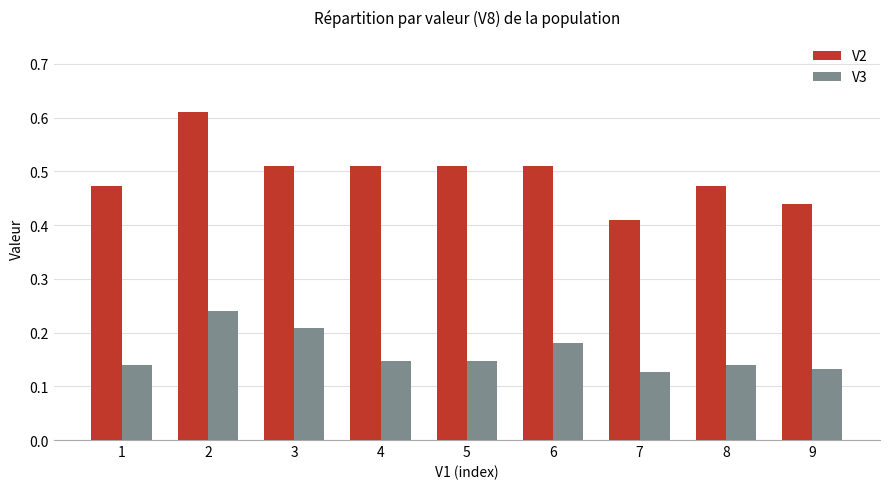

Is it true that V3 equals 0.2 at 9?

False